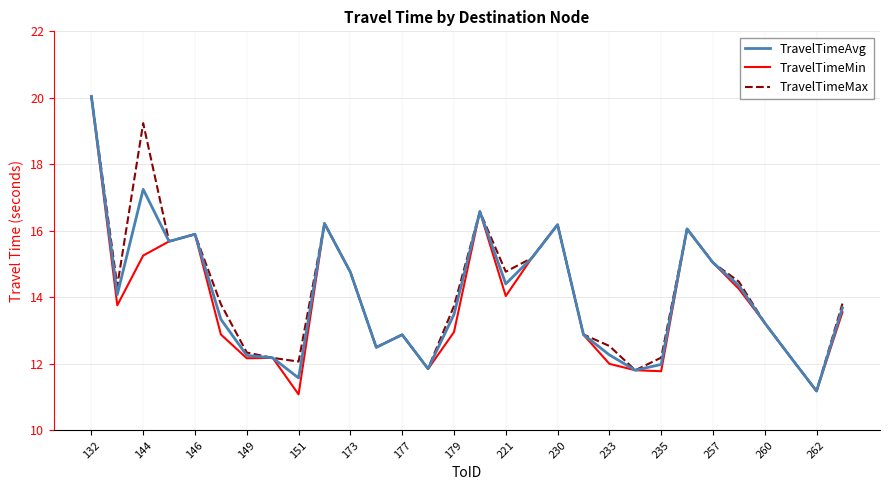

How many series are shown in this chart?

3